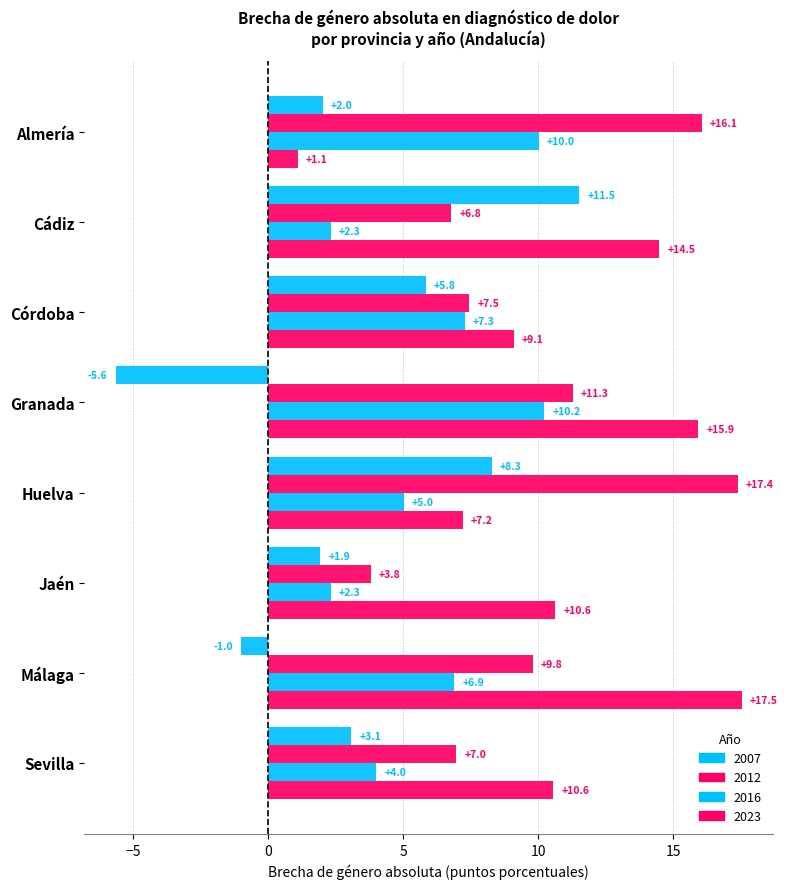

The value of 2016 at Sevilla is 6.8. True or false?

False